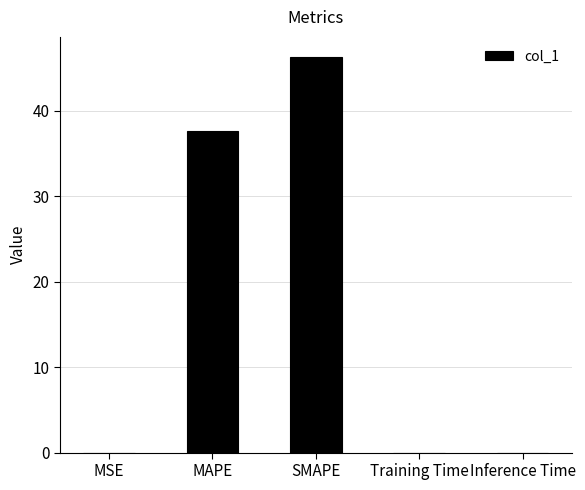

At which category does the chart reach its peak across all series?

SMAPE